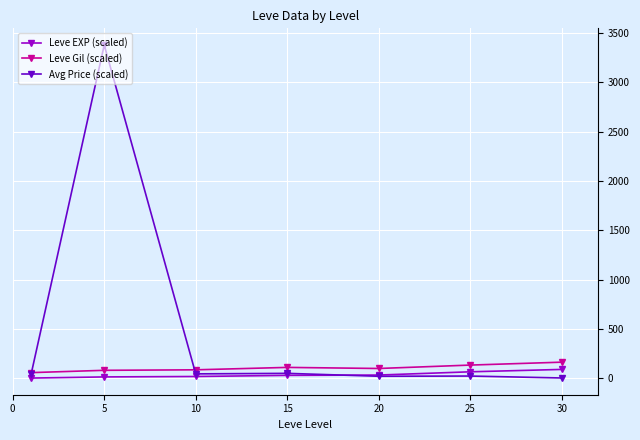

What is the greatest value displayed?

3377.9